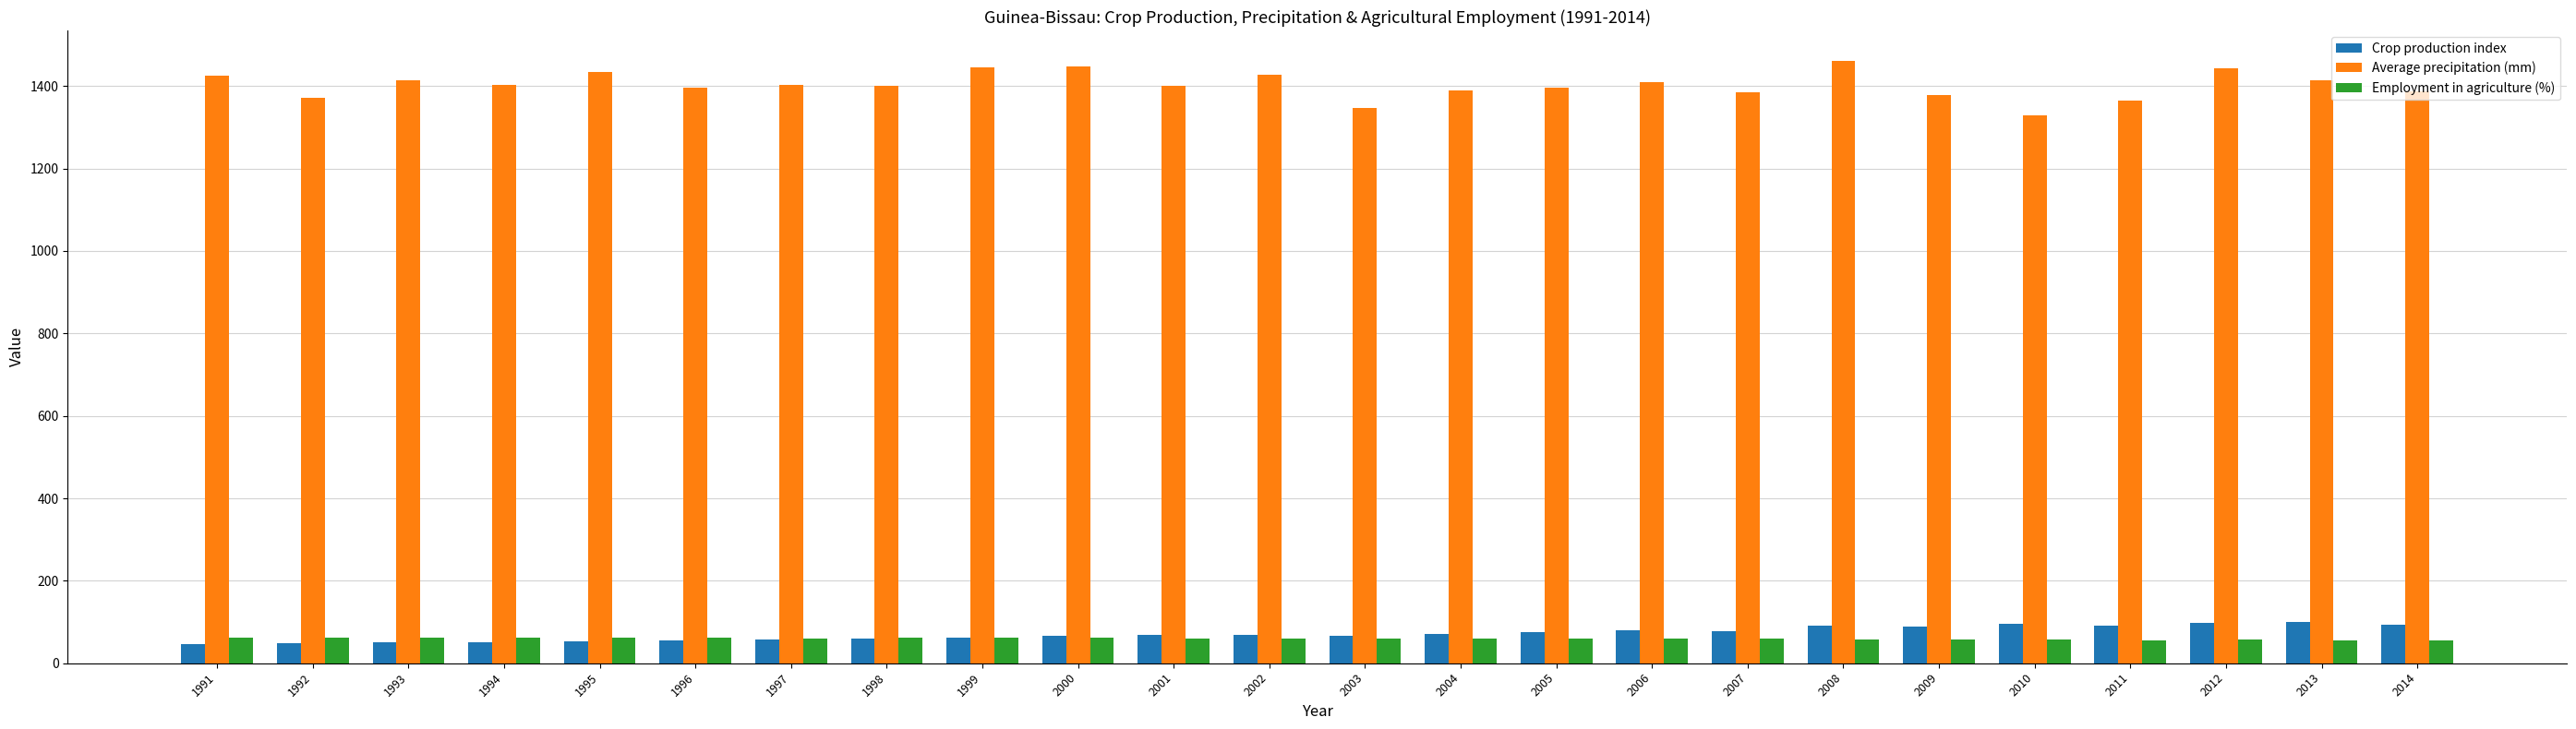

Which series has the largest range (max minus min)?

Average precipitation (mm)